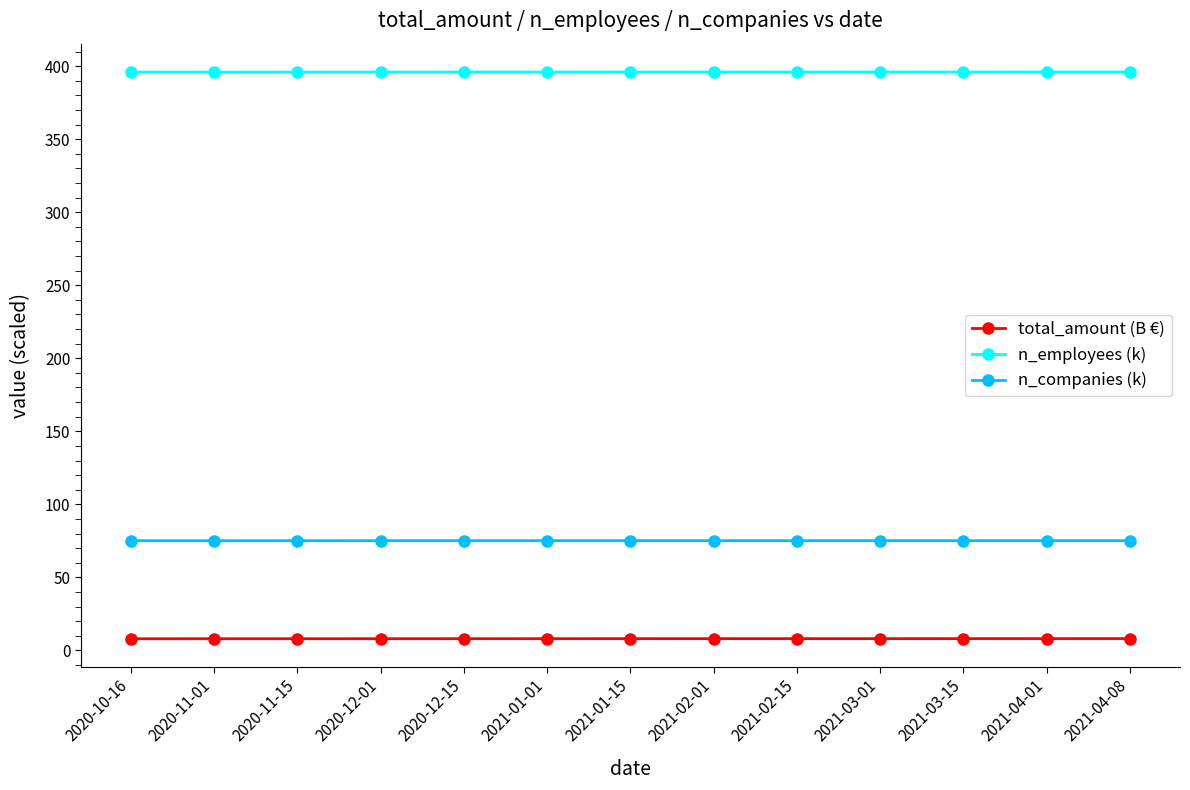

At how many categories does at least one series exceed 353?

13